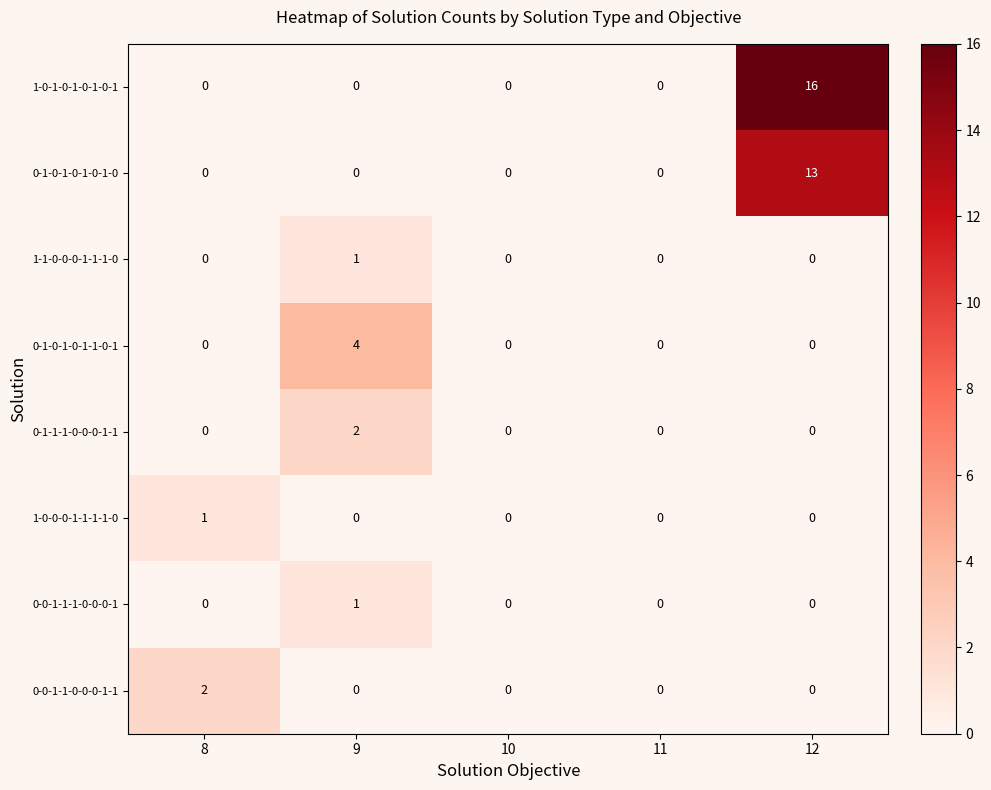

What is the difference between the maximum and minimum values in the 0-1-0-1-0-1-1-0-1 series?

4